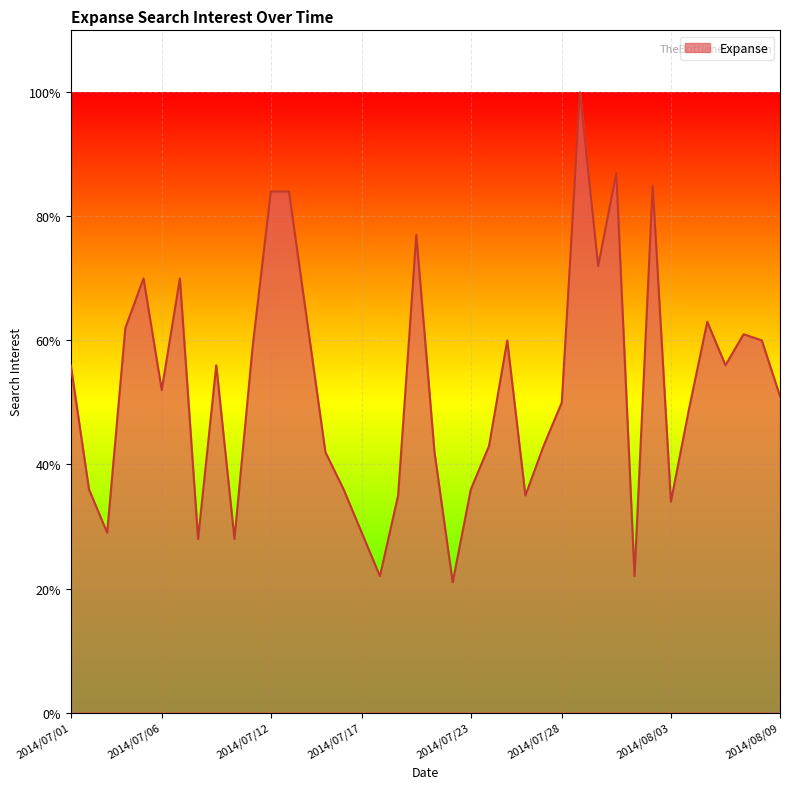

How many values are below 52?

20